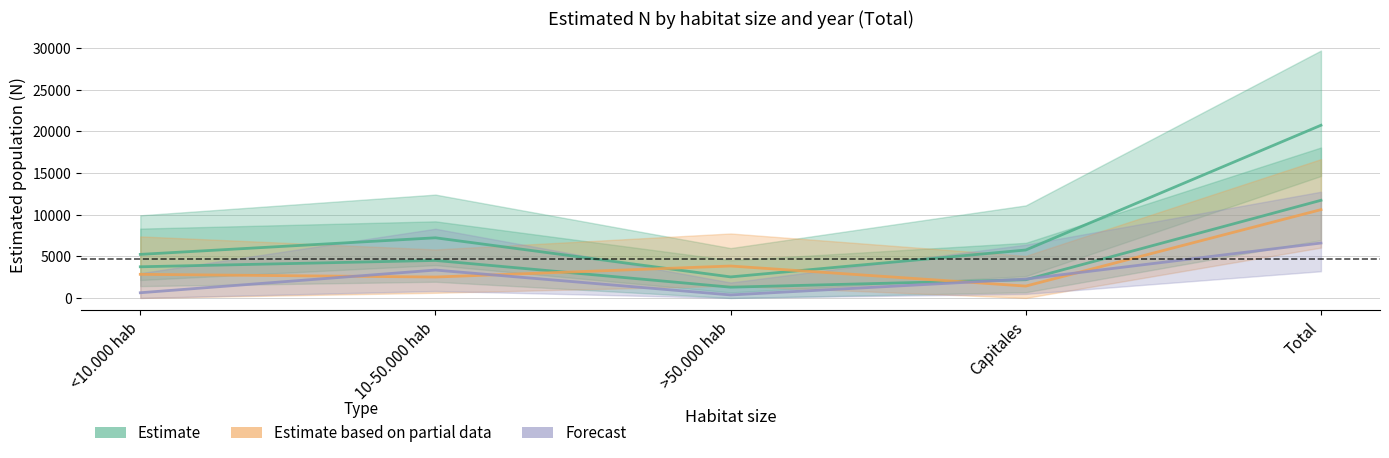

How many data points does each series have?

5